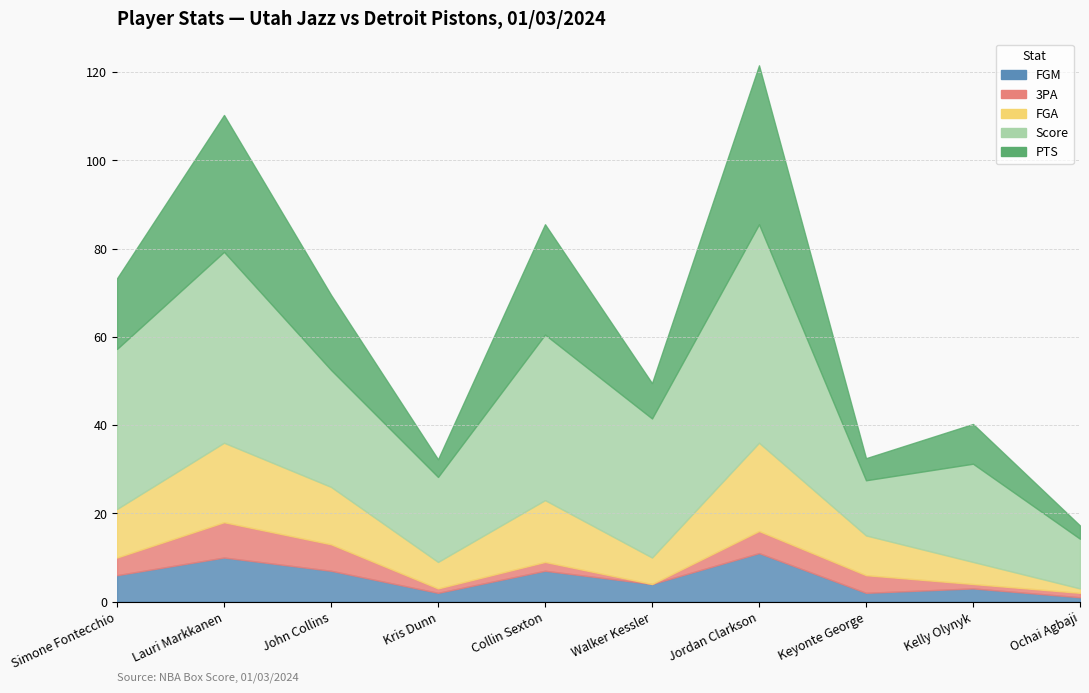

True or false: 3PA and PTS intersect in this chart.

False